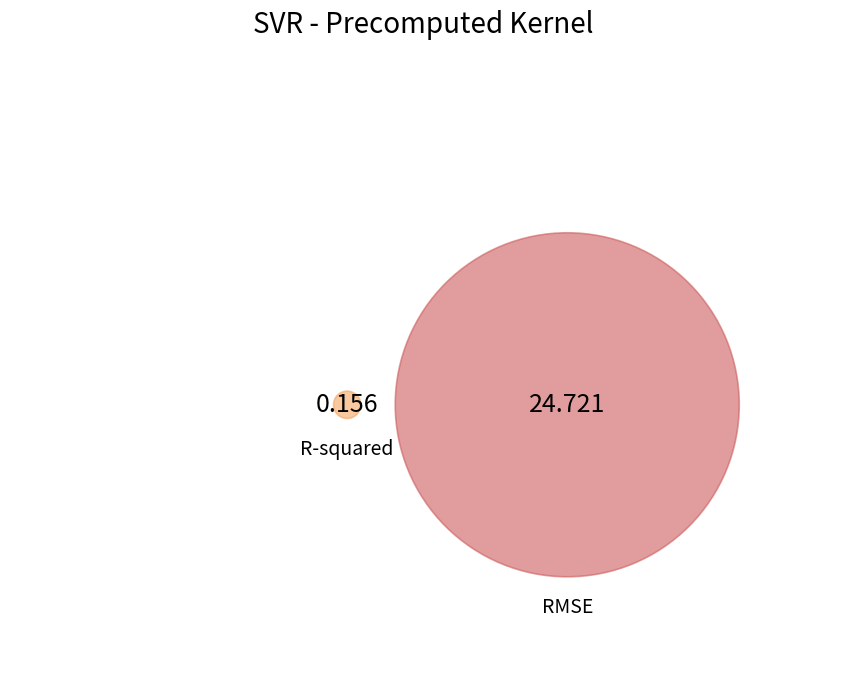

To the nearest percent, what is the difference between the RMSE and R-squared slice percentages?

99%